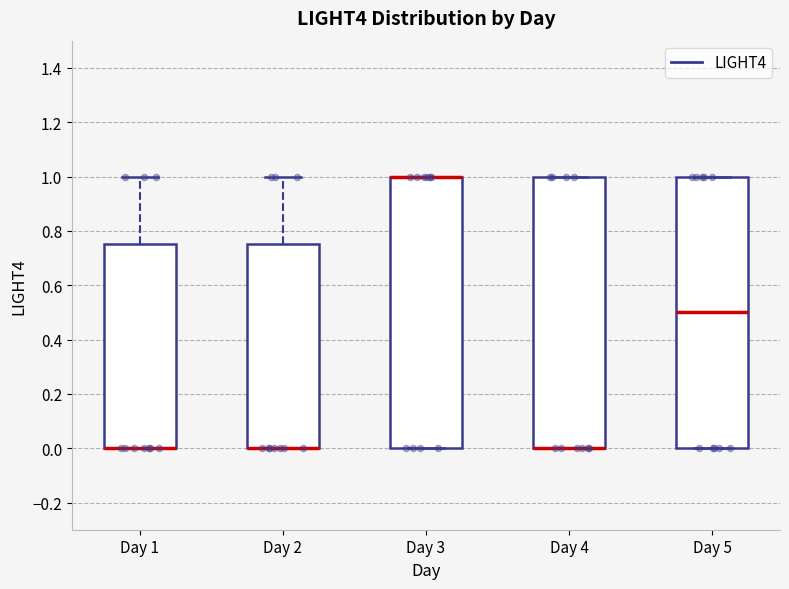

Reading left to right, read every box against the y-axis: the position of its median line, the range the box covers, and the ends of its whiskers. The values are not printed on the chart, so give them approximately, as read against the axis.

Day 1: median 0.00 (drawn on the box's lower edge), box 0.00 to 0.76, whiskers 0.00 to 1.00
Day 2: median 0.00 (drawn on the box's lower edge), box 0.00 to 0.76, whiskers 0.00 to 1.00
Day 3: median 1.00 (drawn on the box's upper edge), box 0.00 to 1.00, whiskers 0.00 to 1.00
Day 4: median 0.00 (drawn on the box's lower edge), box 0.00 to 1.00, whiskers 0.00 to 1.00
Day 5: median 0.50, box 0.00 to 1.00, whiskers 0.00 to 1.00